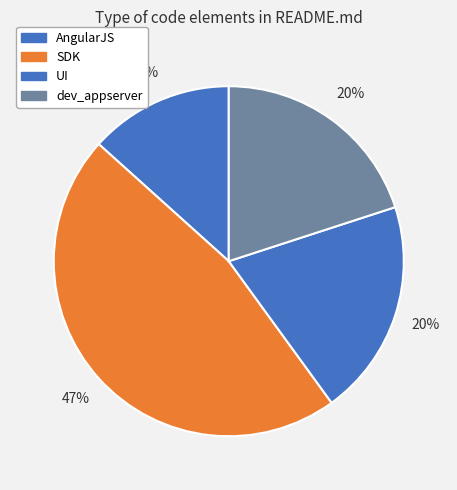

How many segments does this pie chart have?

4